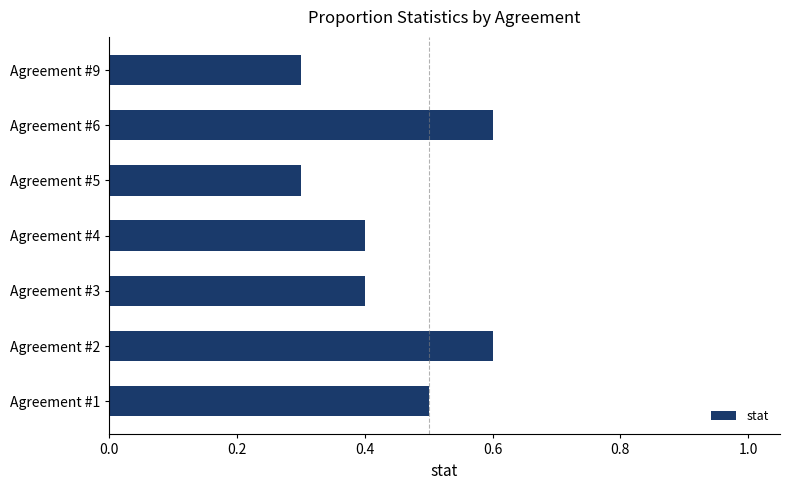

The chart shows a value of 0.3 at Agreement #4. True or false?

False